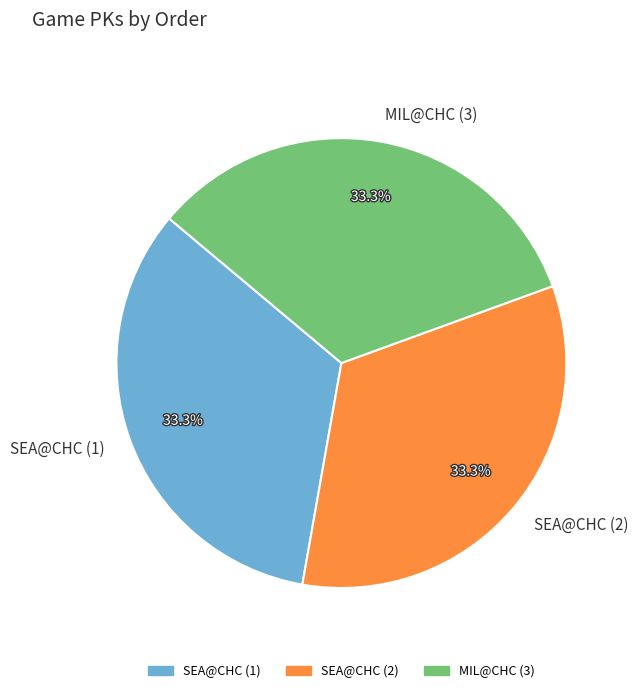

What is the total percentage of SEA@CHC (1) and SEA@CHC (2)?

66.7%